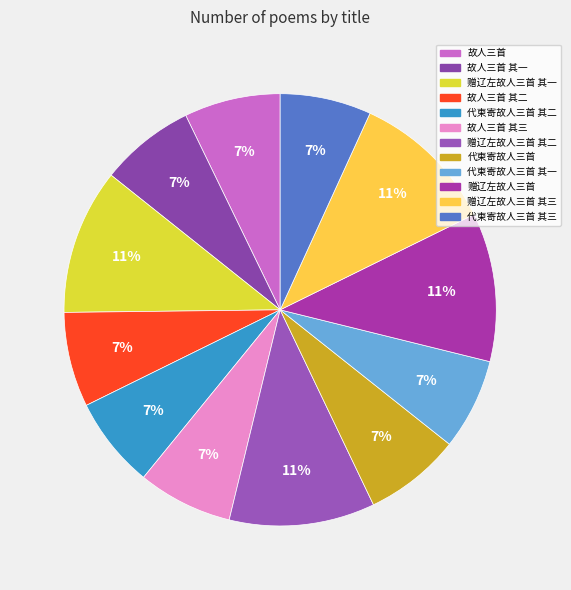

Count the number of slices in the pie.

12